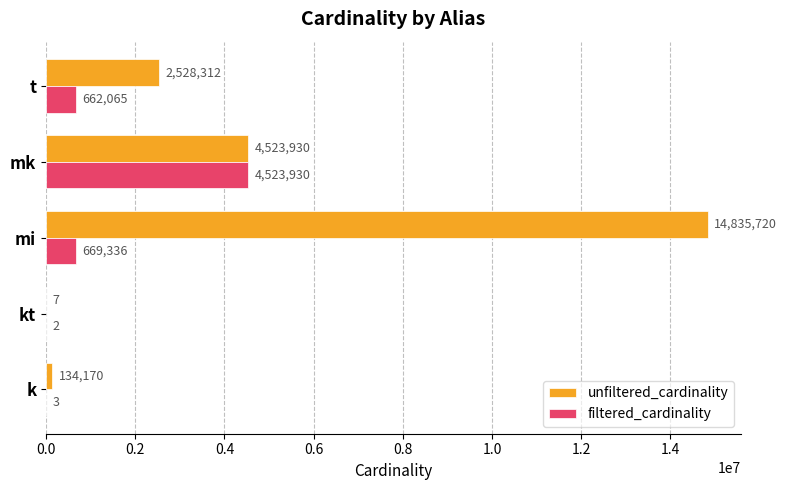

Read the filtered_cardinality value at k.

3